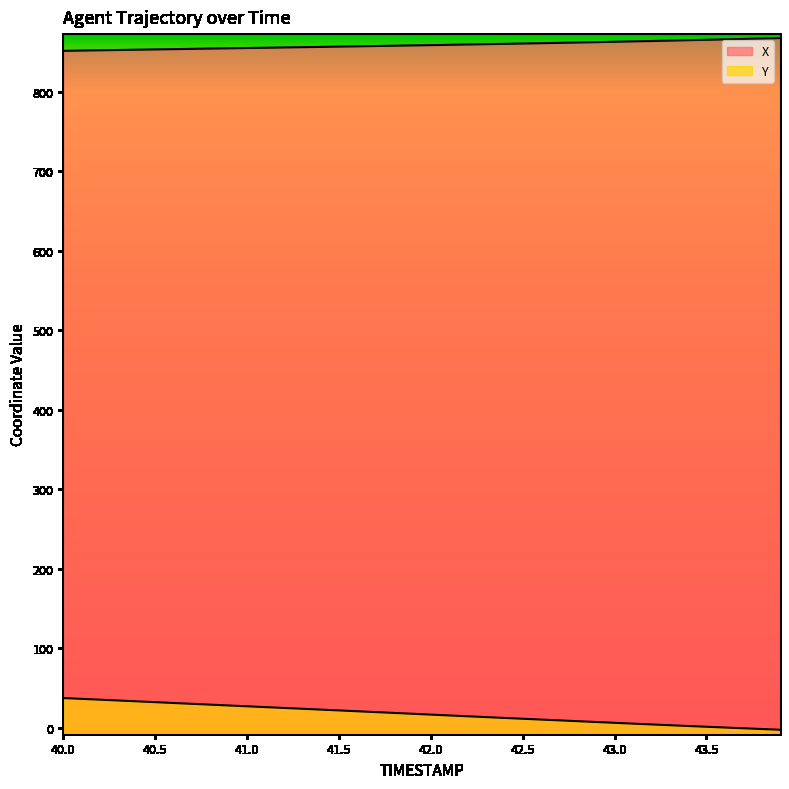

Which series changed the most between 40.4 and 43.7?

Y